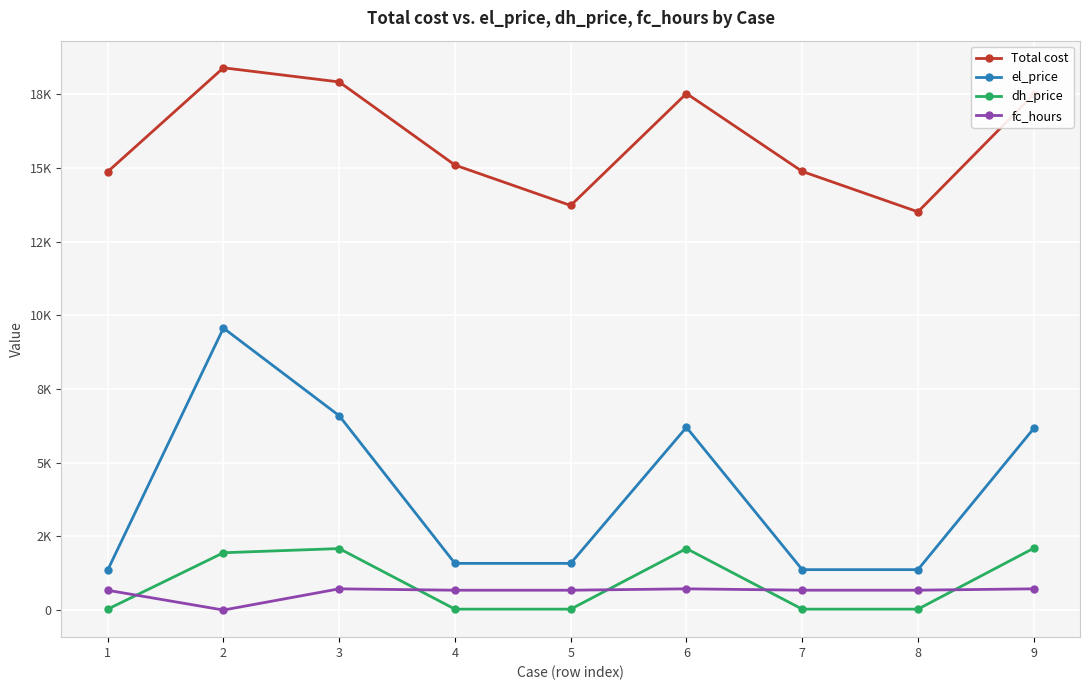

Does the chart have visible grid lines?

Yes